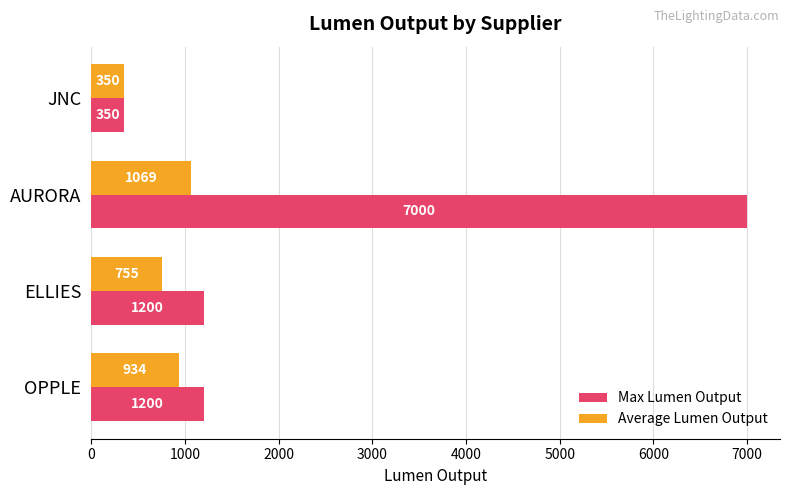

Which category has the lowest value in the Average Lumen Output series?

JNC